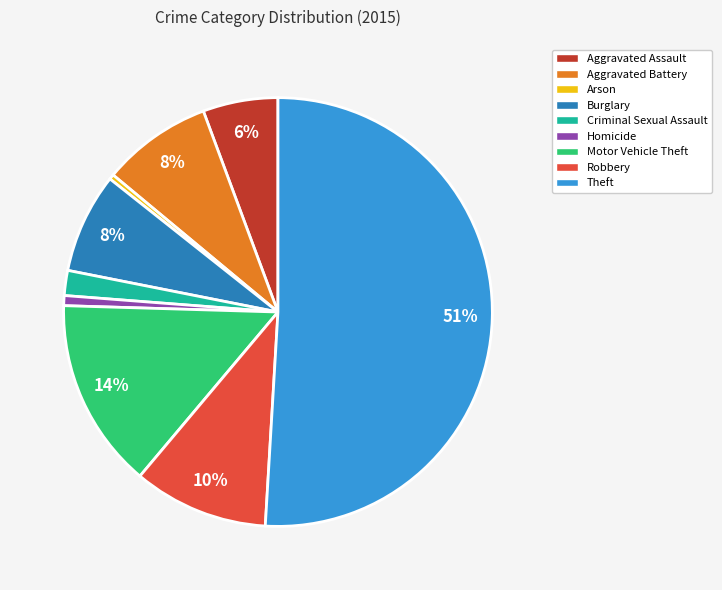

Which has a higher value, Motor Vehicle Theft or Burglary?

Motor Vehicle Theft